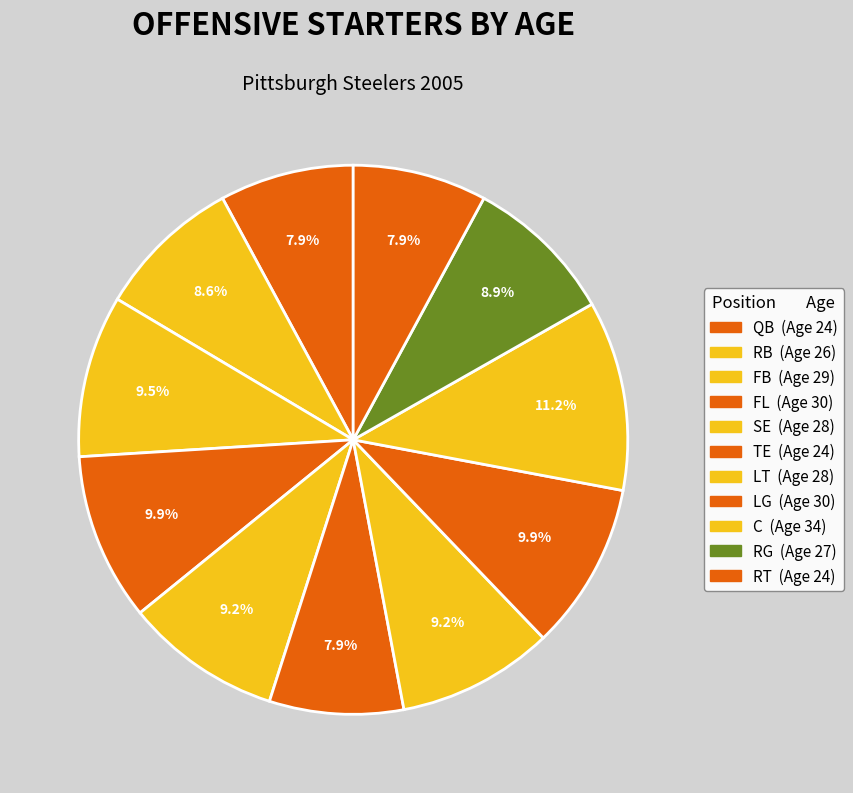

Which slice is the largest?

C